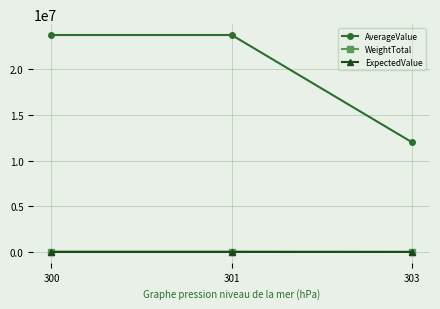

True or false: ExpectedValue has a value of 4950.0 at 303.

True